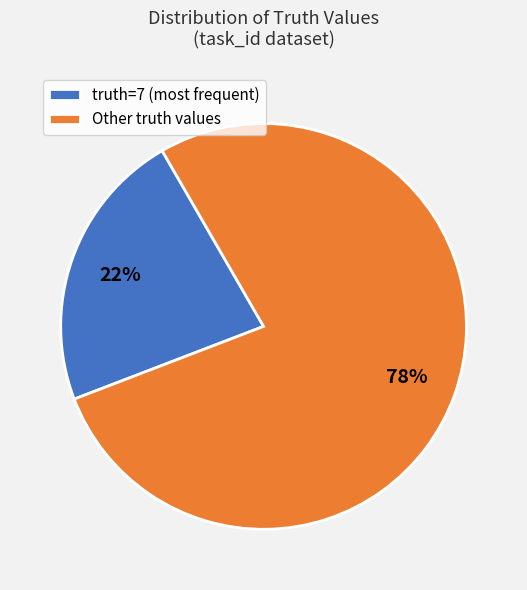

Rank the categories by value from highest to lowest.

Other truth values, truth=7 (most frequent)